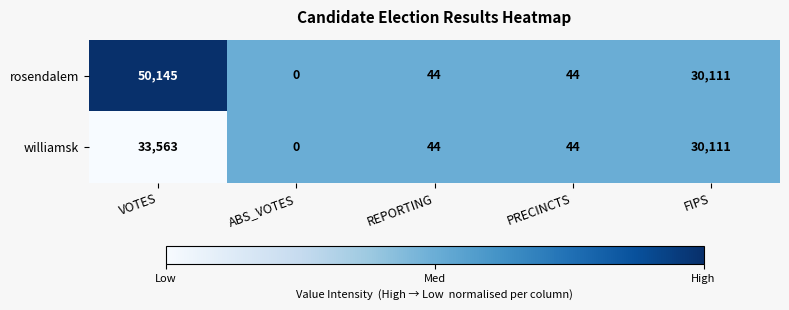

What is the total value across all series at REPORTING?

88